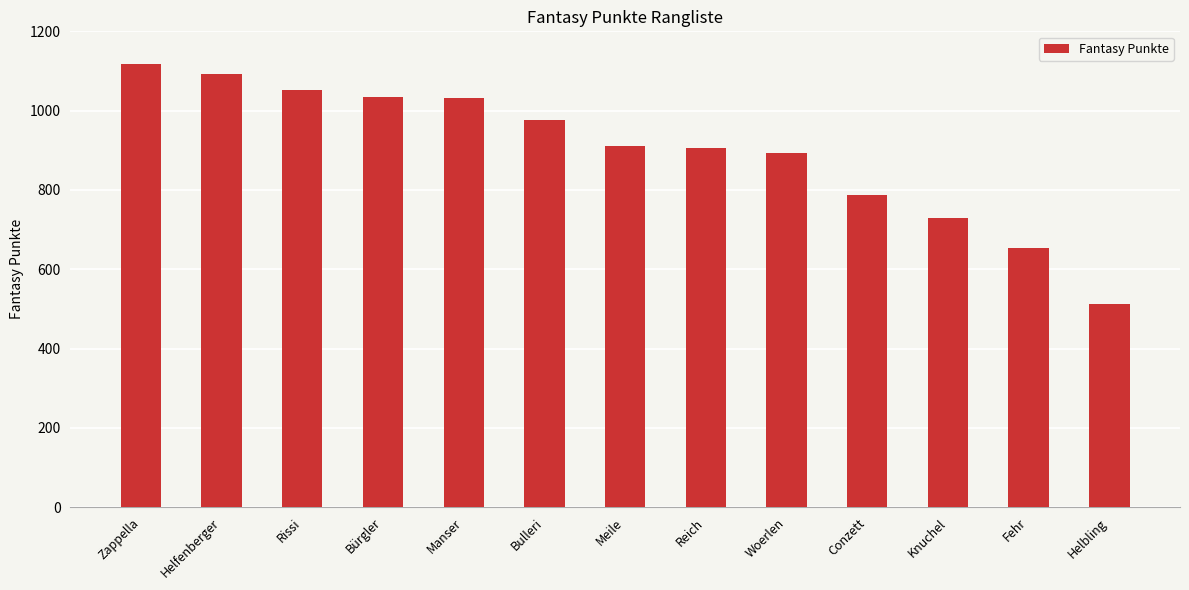

What is the value of the 10th bar from the left?

787